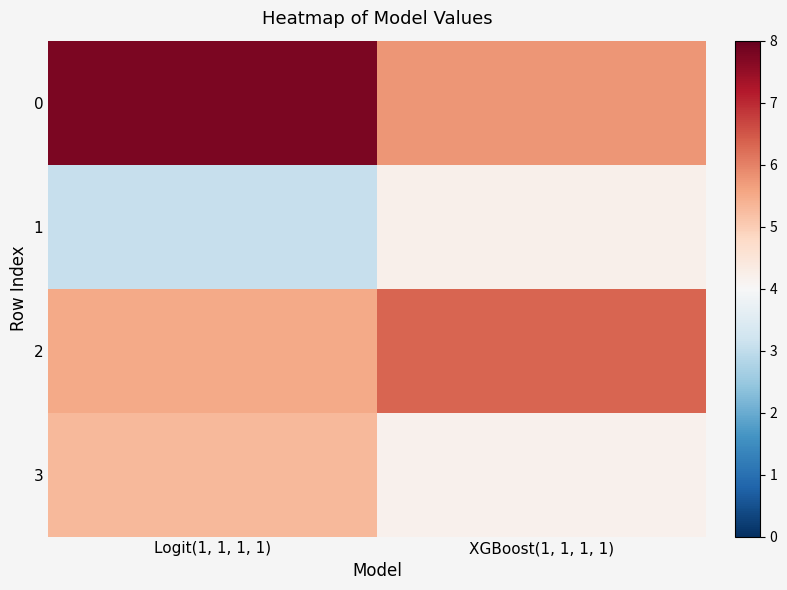

At Logit(1, 1, 1, 1), list the series in order from smallest to largest.

1, 3, 2, 0